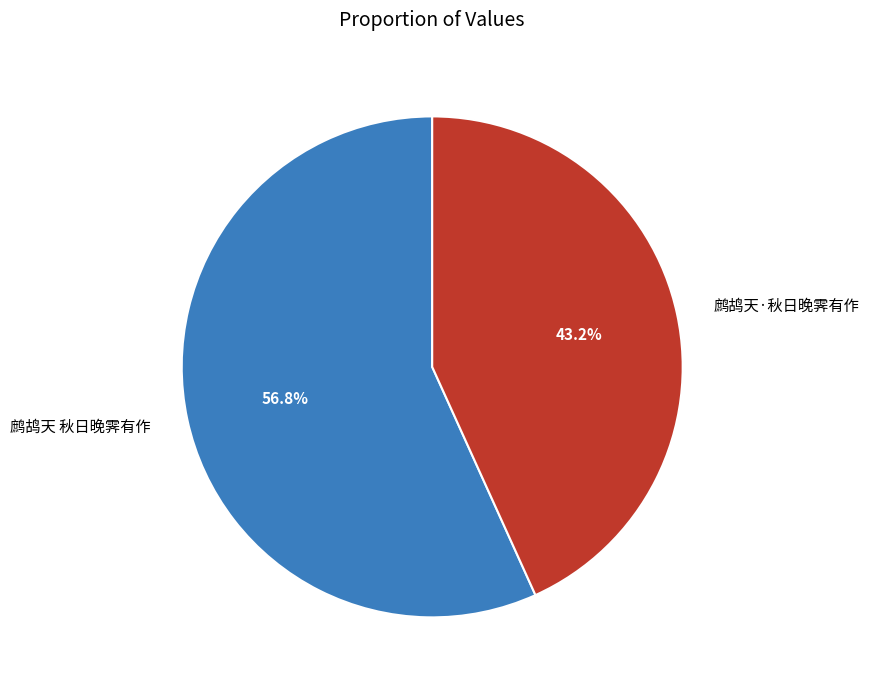

How many segments does this pie chart have?

2